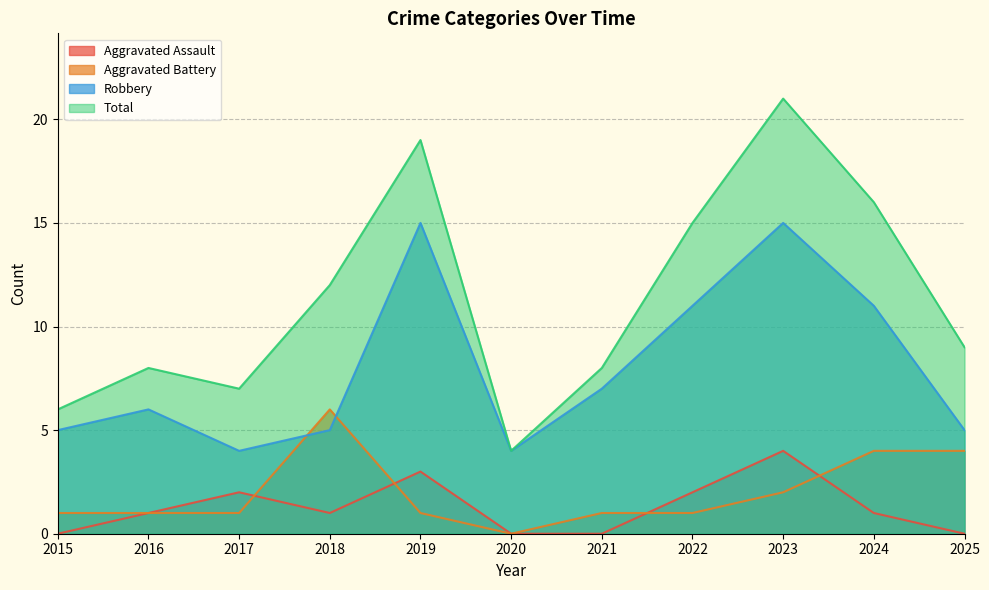

Which series has the widest spread of values?

Total